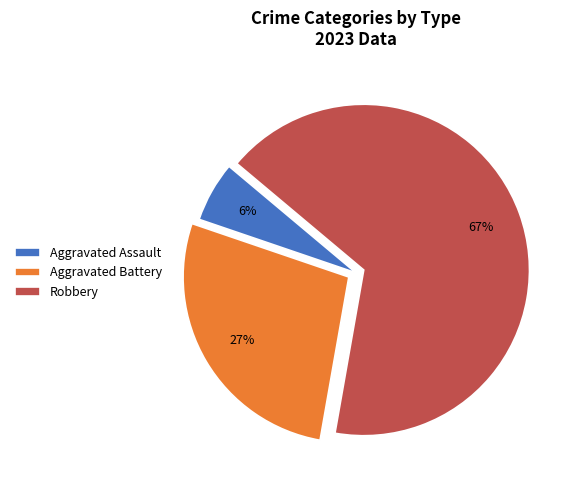

Which has a higher value, Robbery or Aggravated Assault?

Robbery